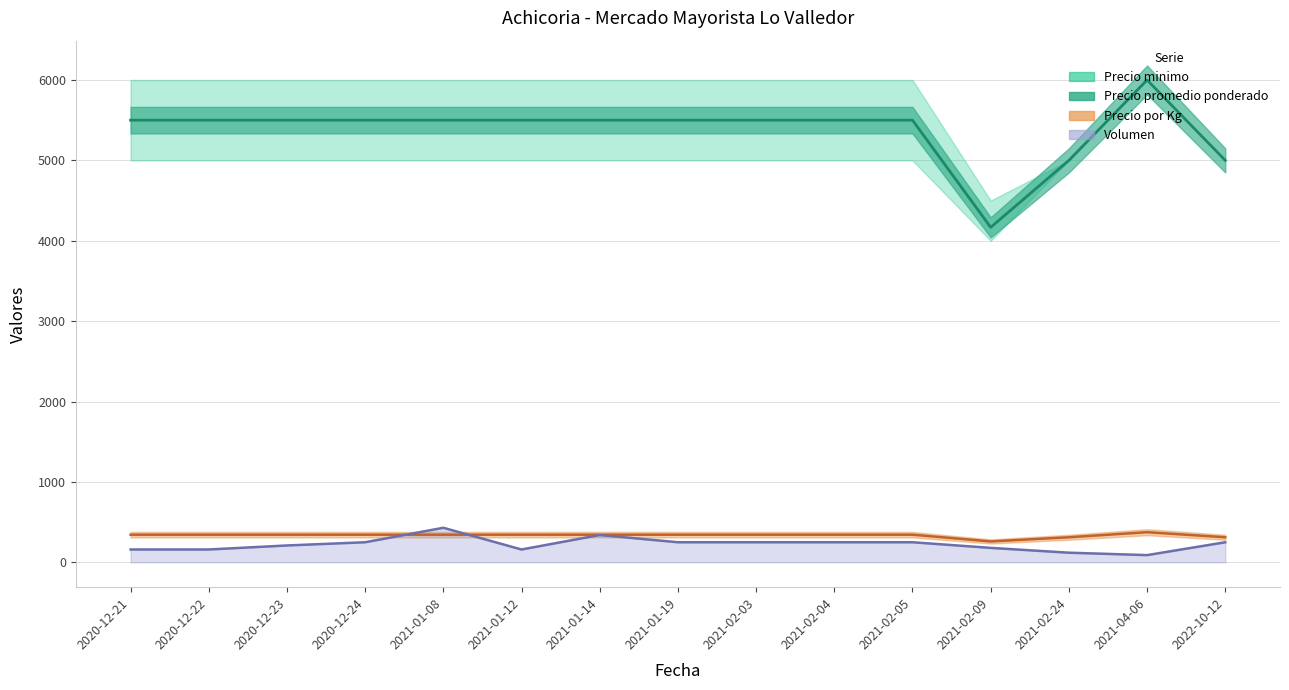

Which series has the widest spread of values?

Precio promedio ponderado